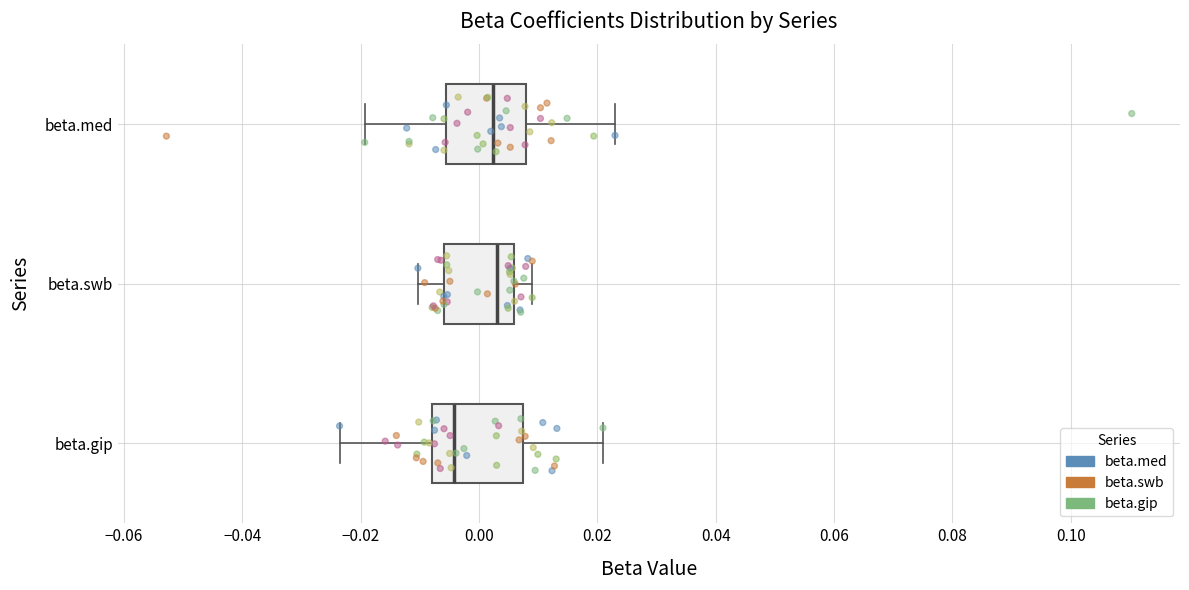

Reading bottom to top, transcribe this box plot: for each box, give where its median line is, the range the box spans, and where its two whiskers end, as read against the x-axis. The values are not printed on the chart, so give them approximately, as read against the axis.

beta.gip: median -0.004, box -0.008 to 0.008, whiskers -0.024 to 0.020
beta.swb: median 0.004, box -0.006 to 0.006, whiskers -0.010 to 0.010
beta.med: median 0.002, box -0.006 to 0.008, whiskers -0.020 to 0.024